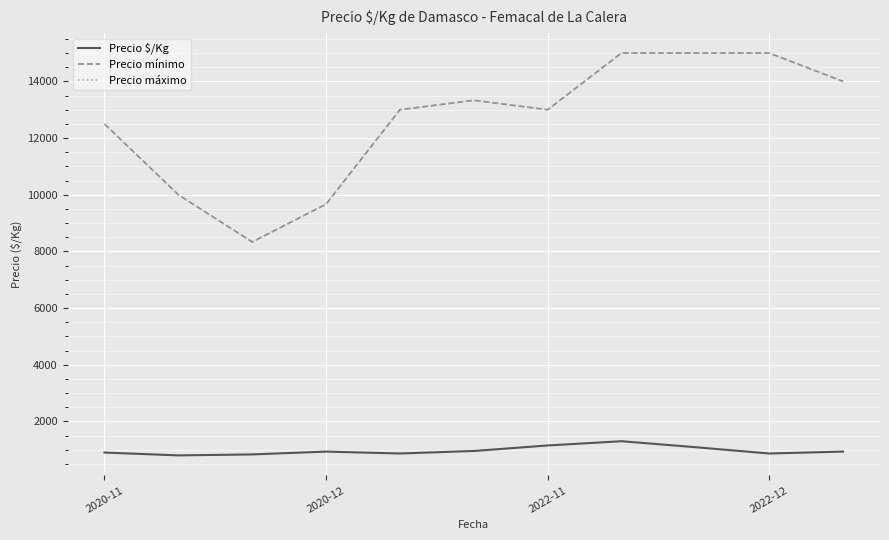

Is this an area chart (filled region under the line)?

No